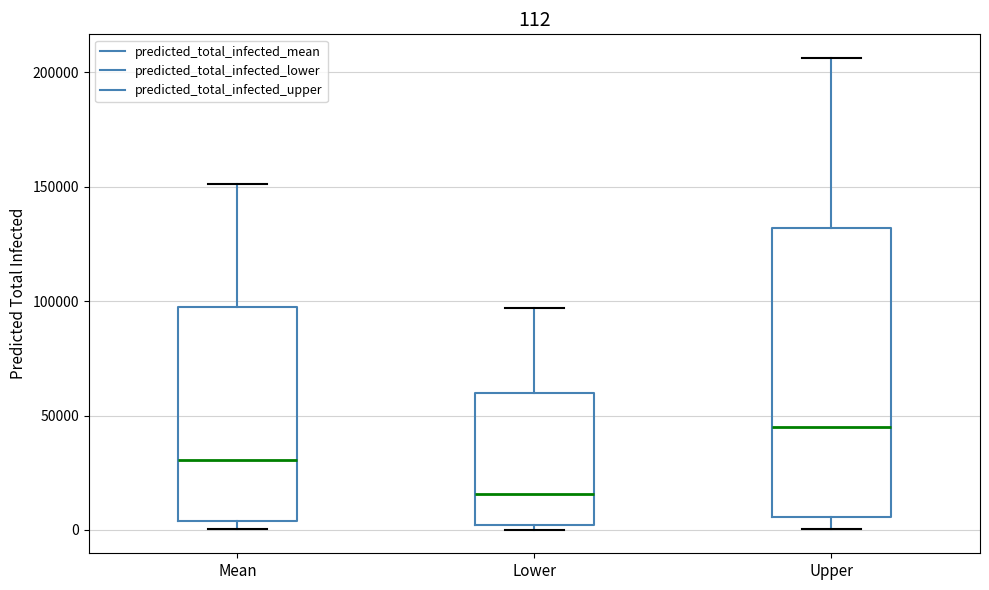

Comparing the boxes themselves (not the whiskers), which one is the tallest?

Upper